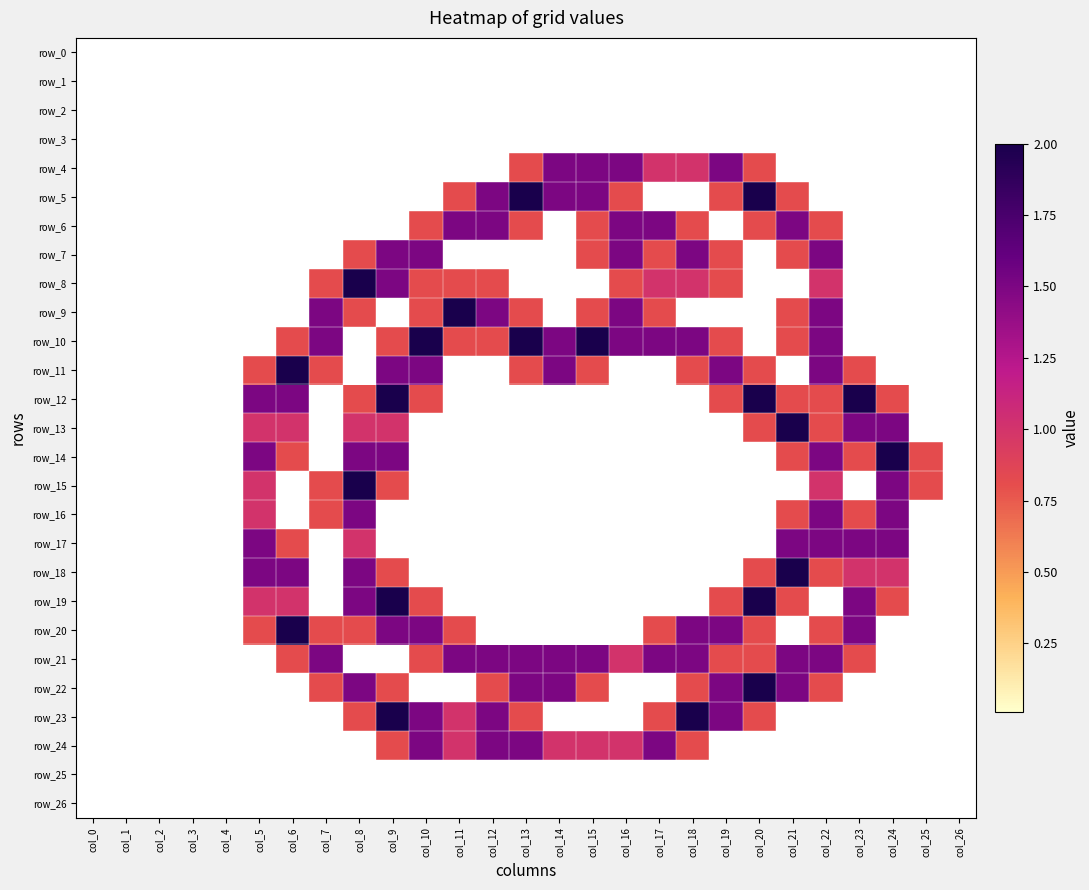

At how many categories does at least one series exceed 0?

21